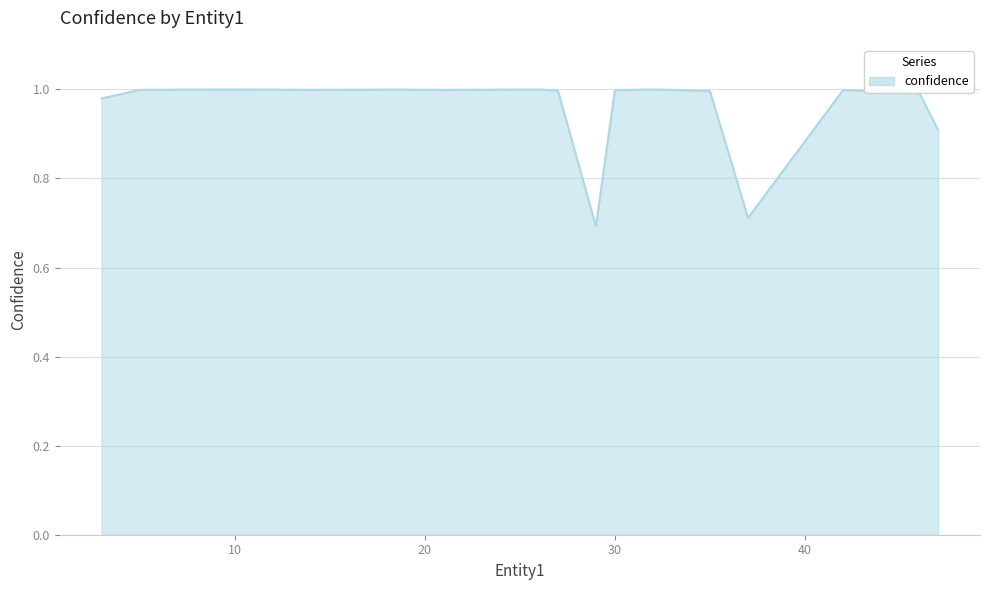

Reading left to right, extract all data points from this chart.

1.0	1.0	1.0	1.0	1.0	1.0	1.0	1.0	1.0	1.0	0.7	1.0	1.0	1.0	1.0	1.0	0.7	1.0	1.0	0.9